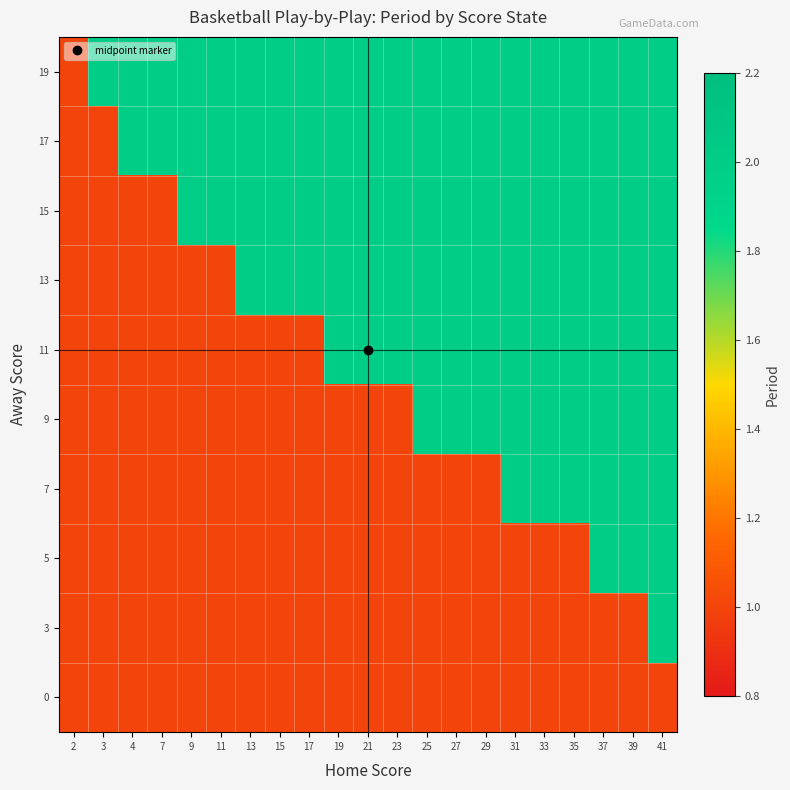

Reading left to right, list all the values displayed in this chart.

0: 2=1	3=1	4=1	7=1	9=1	11=1	13=1	15=1	17=1	19=1	21=1	23=1	25=1	27=1	29=1	31=1	33=1	35=1	37=1	39=1	41=1
3: 2=1	3=1	4=1	7=1	9=1	11=1	13=1	15=1	17=1	19=1	21=1	23=1	25=1	27=1	29=1	31=1	33=1	35=1	37=1	39=1	41=2
5: 2=1	3=1	4=1	7=1	9=1	11=1	13=1	15=1	17=1	19=1	21=1	23=1	25=1	27=1	29=1	31=1	33=1	35=1	37=2	39=2	41=2
7: 2=1	3=1	4=1	7=1	9=1	11=1	13=1	15=1	17=1	19=1	21=1	23=1	25=1	27=1	29=1	31=2	33=2	35=2	37=2	39=2	41=2
9: 2=1	3=1	4=1	7=1	9=1	11=1	13=1	15=1	17=1	19=1	21=1	23=1	25=2	27=2	29=2	31=2	33=2	35=2	37=2	39=2	41=2
11: 2=1	3=1	4=1	7=1	9=1	11=1	13=1	15=1	17=1	19=2	21=2	23=2	25=2	27=2	29=2	31=2	33=2	35=2	37=2	39=2	41=2
13: 2=1	3=1	4=1	7=1	9=1	11=1	13=2	15=2	17=2	19=2	21=2	23=2	25=2	27=2	29=2	31=2	33=2	35=2	37=2	39=2	41=2
15: 2=1	3=1	4=1	7=1	9=2	11=2	13=2	15=2	17=2	19=2	21=2	23=2	25=2	27=2	29=2	31=2	33=2	35=2	37=2	39=2	41=2
17: 2=1	3=1	4=2	7=2	9=2	11=2	13=2	15=2	17=2	19=2	21=2	23=2	25=2	27=2	29=2	31=2	33=2	35=2	37=2	39=2	41=2
19: 2=1	3=2	4=2	7=2	9=2	11=2	13=2	15=2	17=2	19=2	21=2	23=2	25=2	27=2	29=2	31=2	33=2	35=2	37=2	39=2	41=2